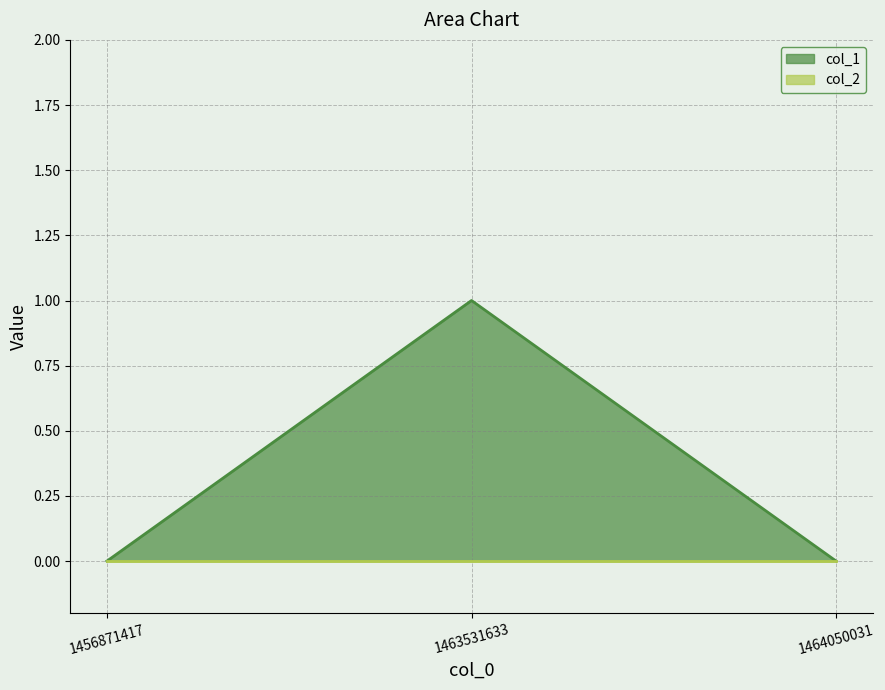

How many data points are above 0?

1